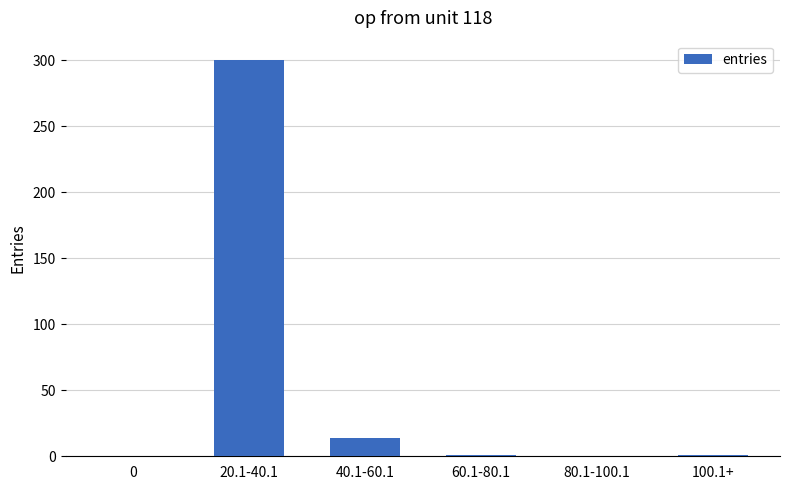

What is the sum of all values?

316